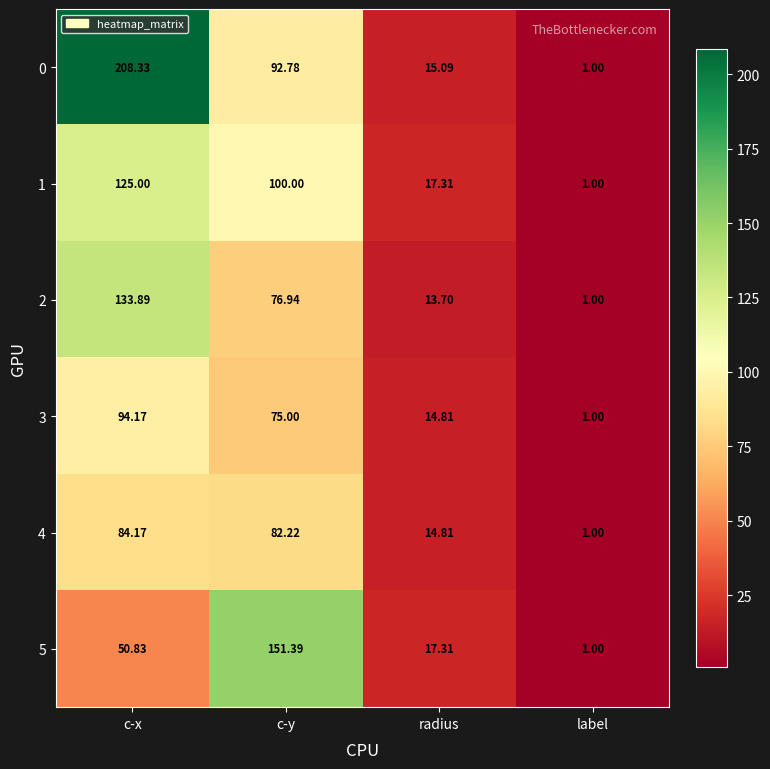

What is the smallest value displayed?

1.0